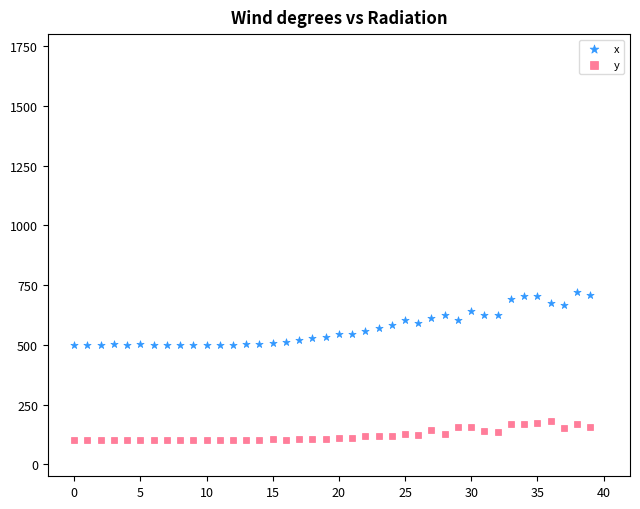

Which series reaches the maximum Y coordinate?

x